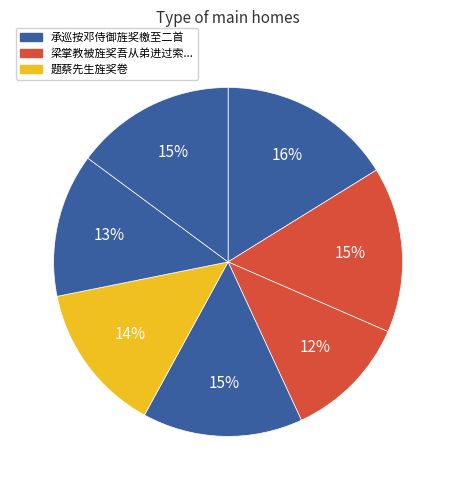

How many slices are in this pie chart?

7